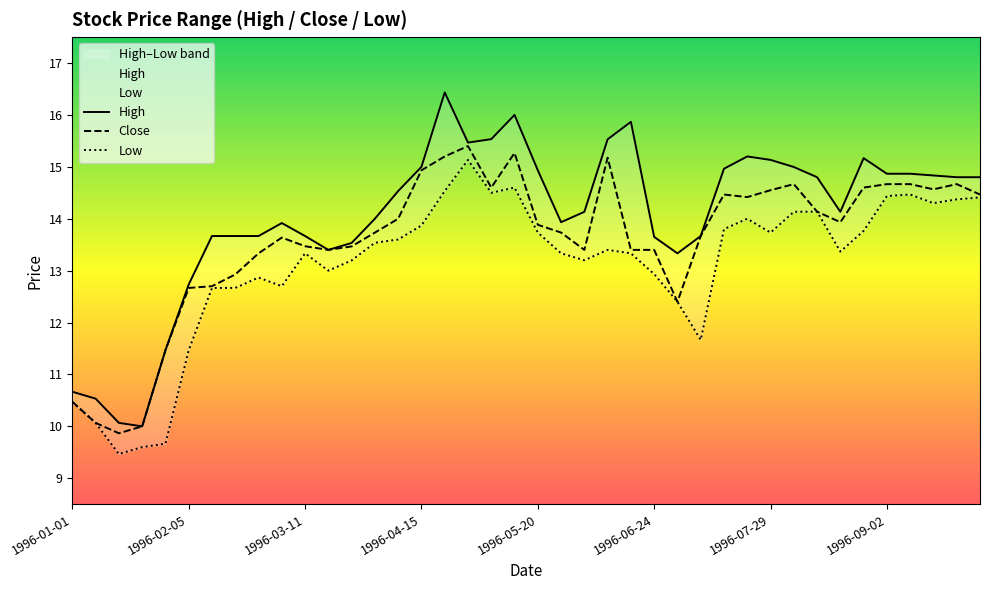

True or false: Close has a value of 14.6 at 1996-07-29.

True